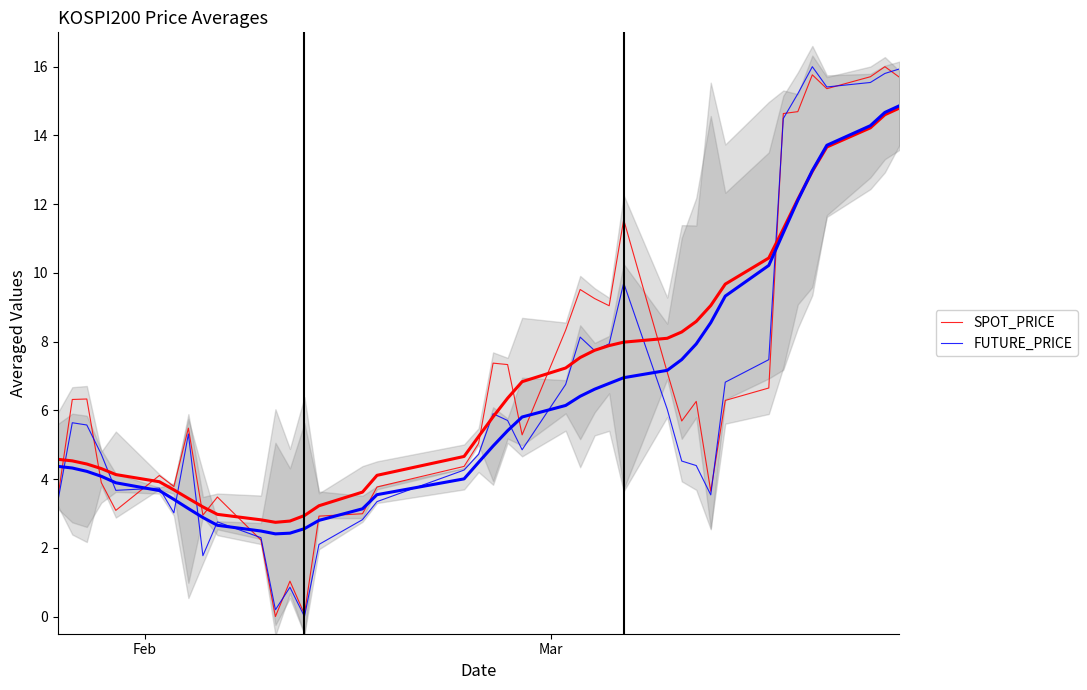

How many data points in FUTURE_PRICE are above 5?

20